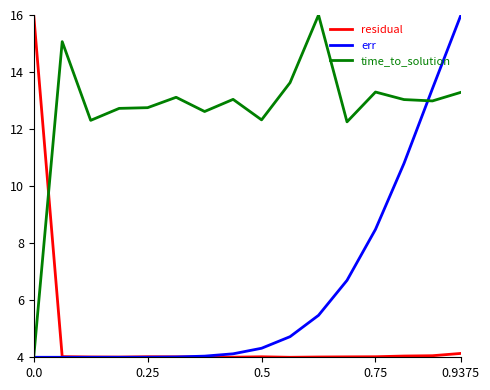

What is the smallest value displayed?

4.0